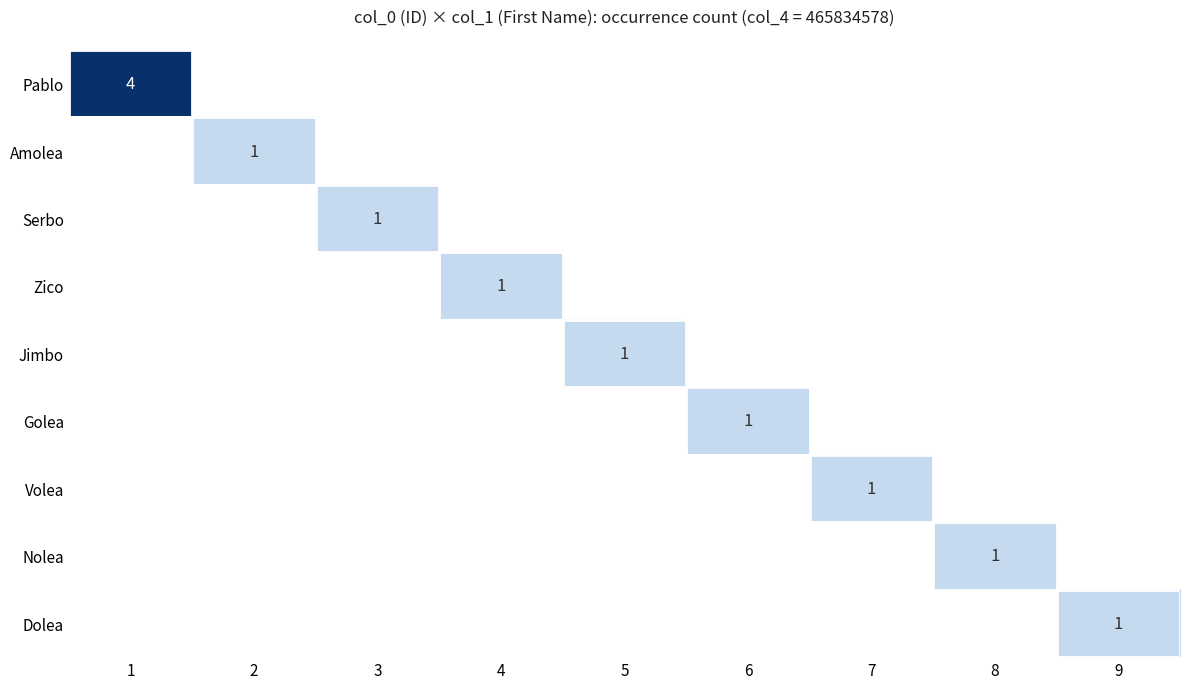

The Dolea series shows 0 at 9. True or false?

False